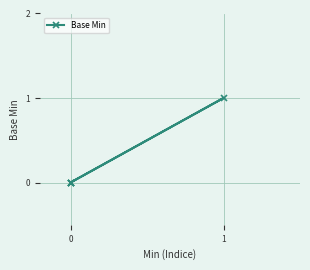

What is the sum of all values?

1